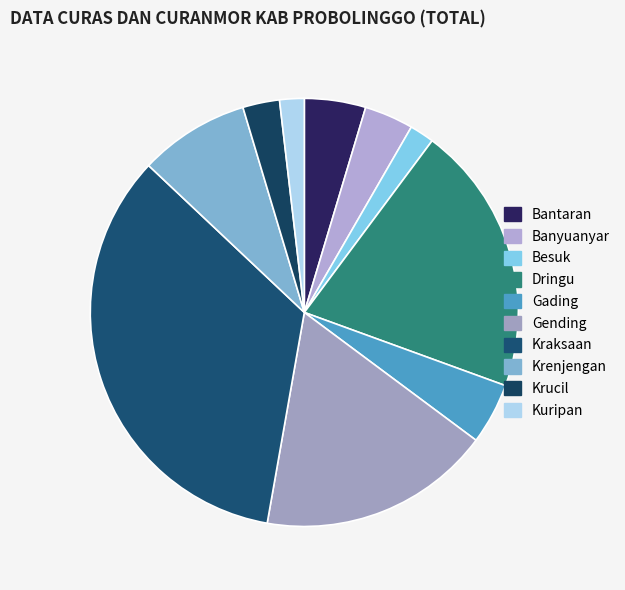

Which slice is the largest?

Kraksaan